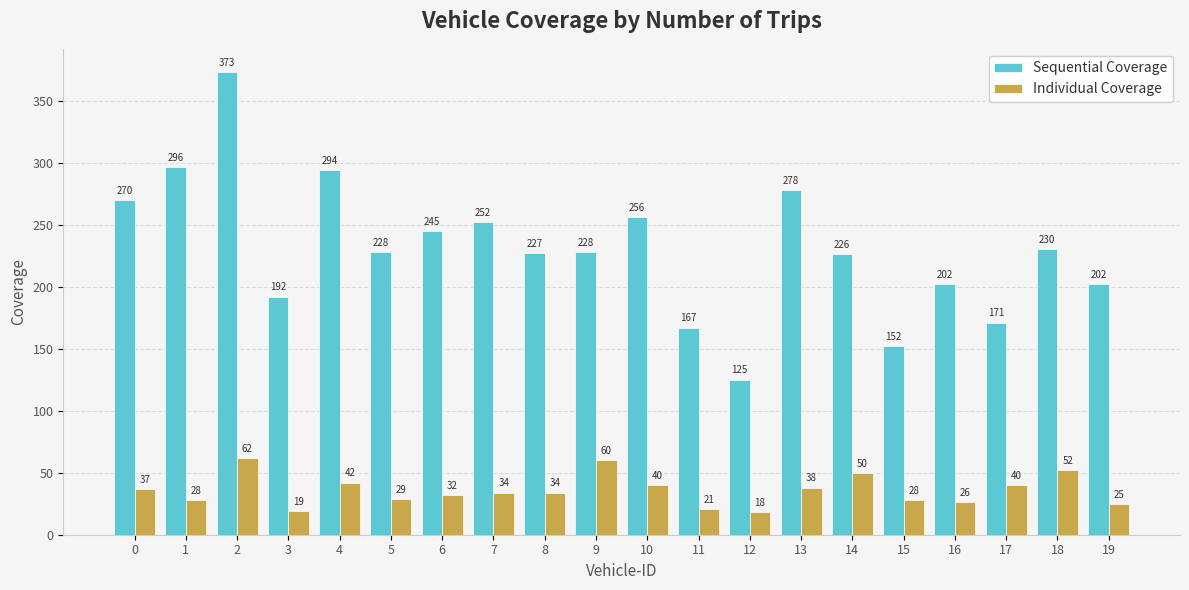

Reading left to right, list all the values displayed in this chart.

Sequential Coverage: 270	296	373	192	294	228	245	252	227	228	256	167	125	278	226	152	202	171	230	202
Individual Coverage: 37	28	62	19	42	29	32	34	34	60	40	21	18	38	50	28	26	40	52	25